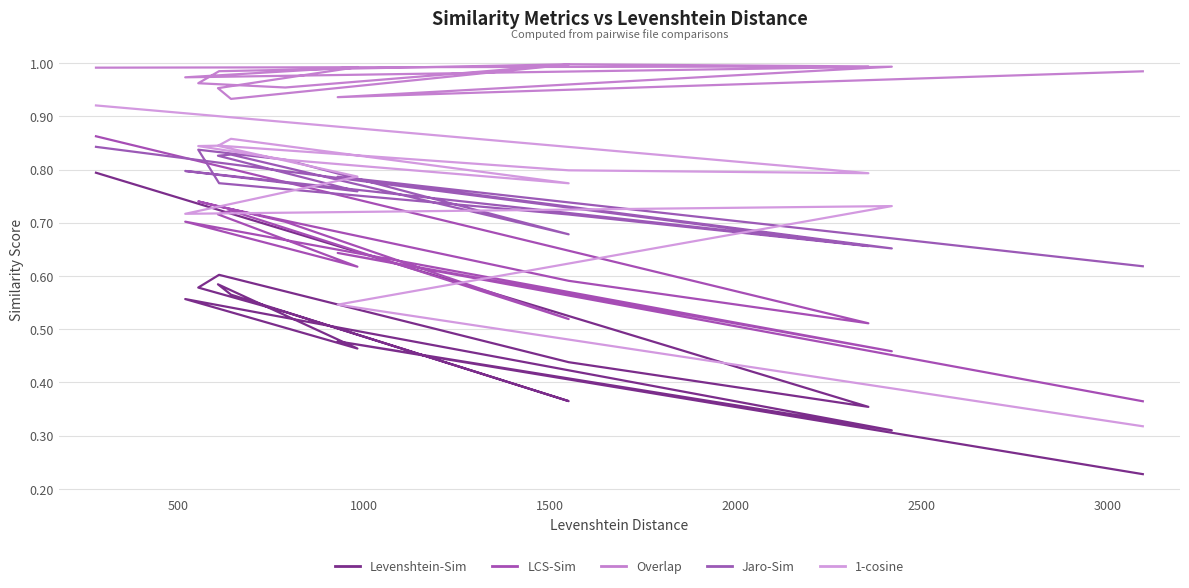

Count the Levenshtein-Sim values in the range 0 to 1.

14